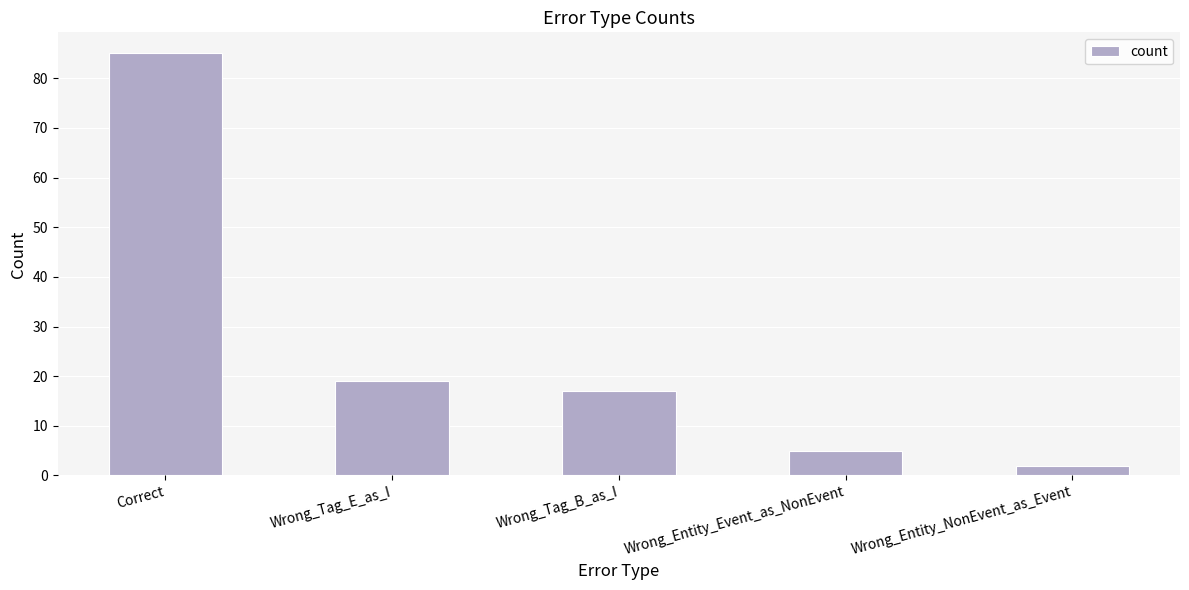

Count the number of categories in the chart.

5